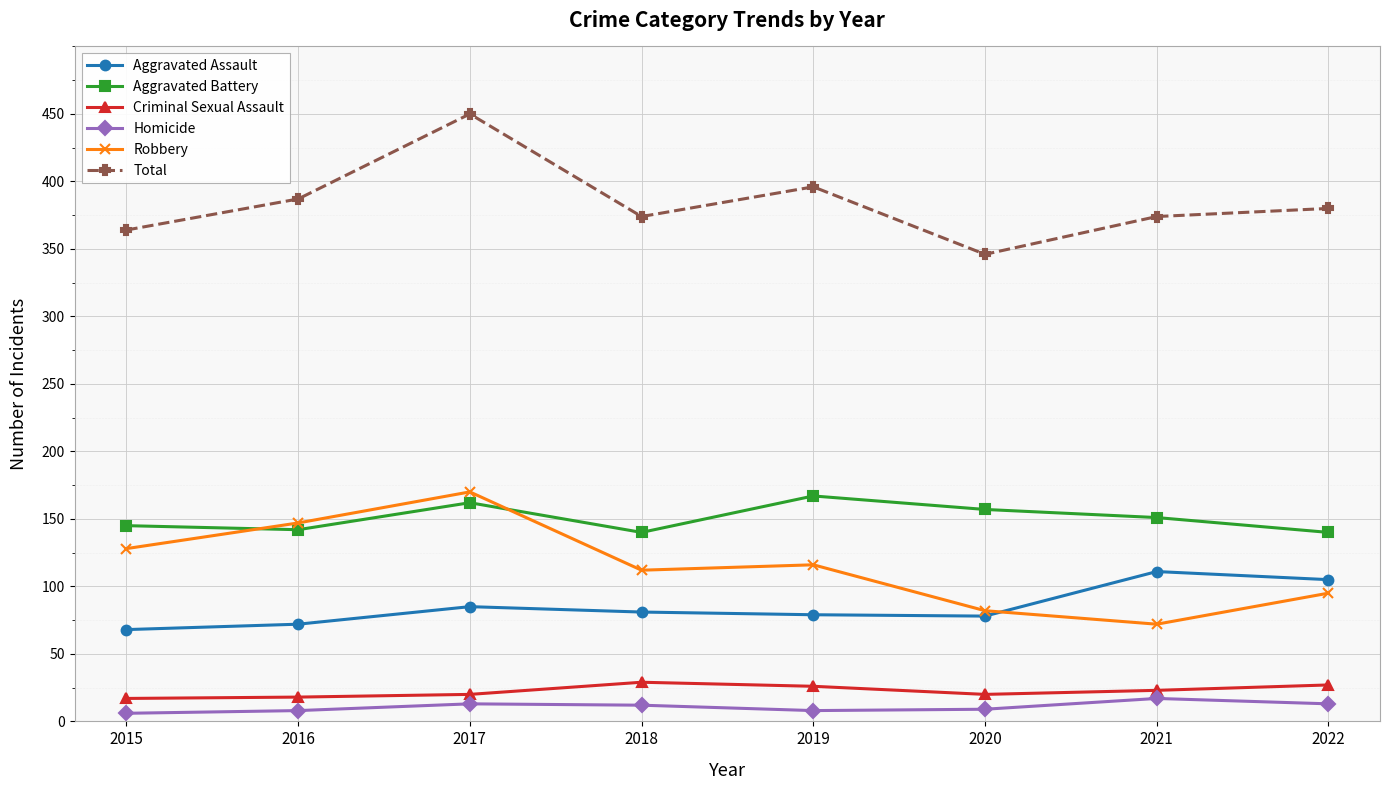

How many data points in Robbery are less than 116?

4